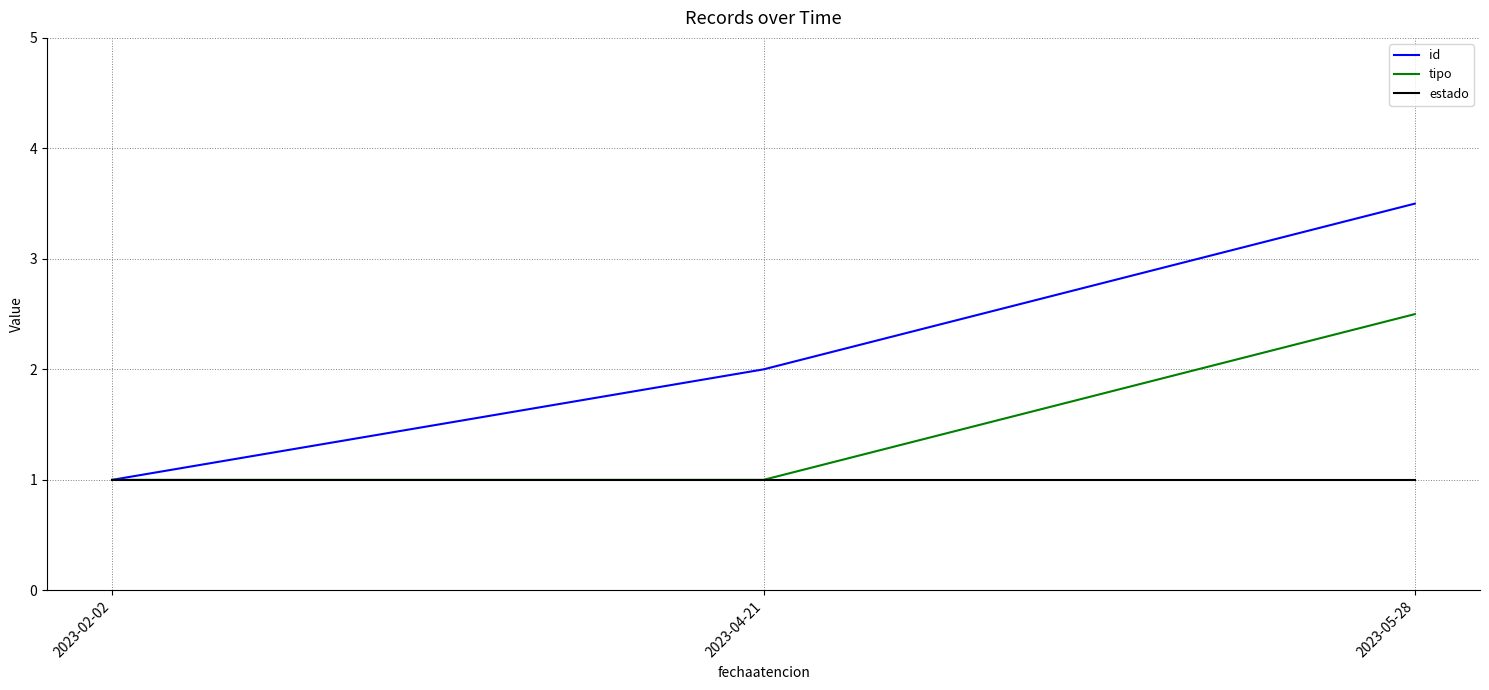

List the series in order of their peak value, highest first.

id, tipo, estado